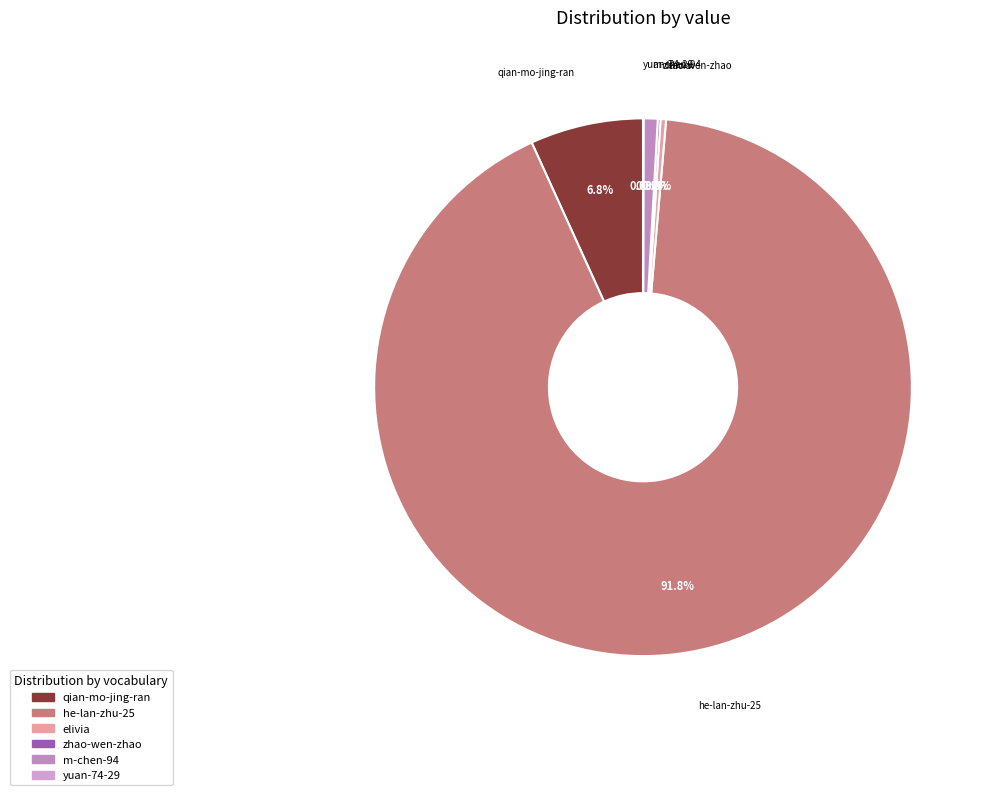

Approximately how many times larger is the value at elivia compared to m-chen-94?

0.4